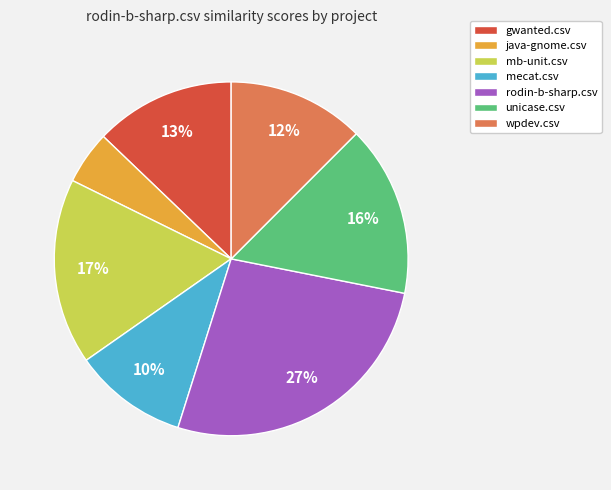

Which has a higher value, gwanted.csv or mb-unit.csv?

mb-unit.csv